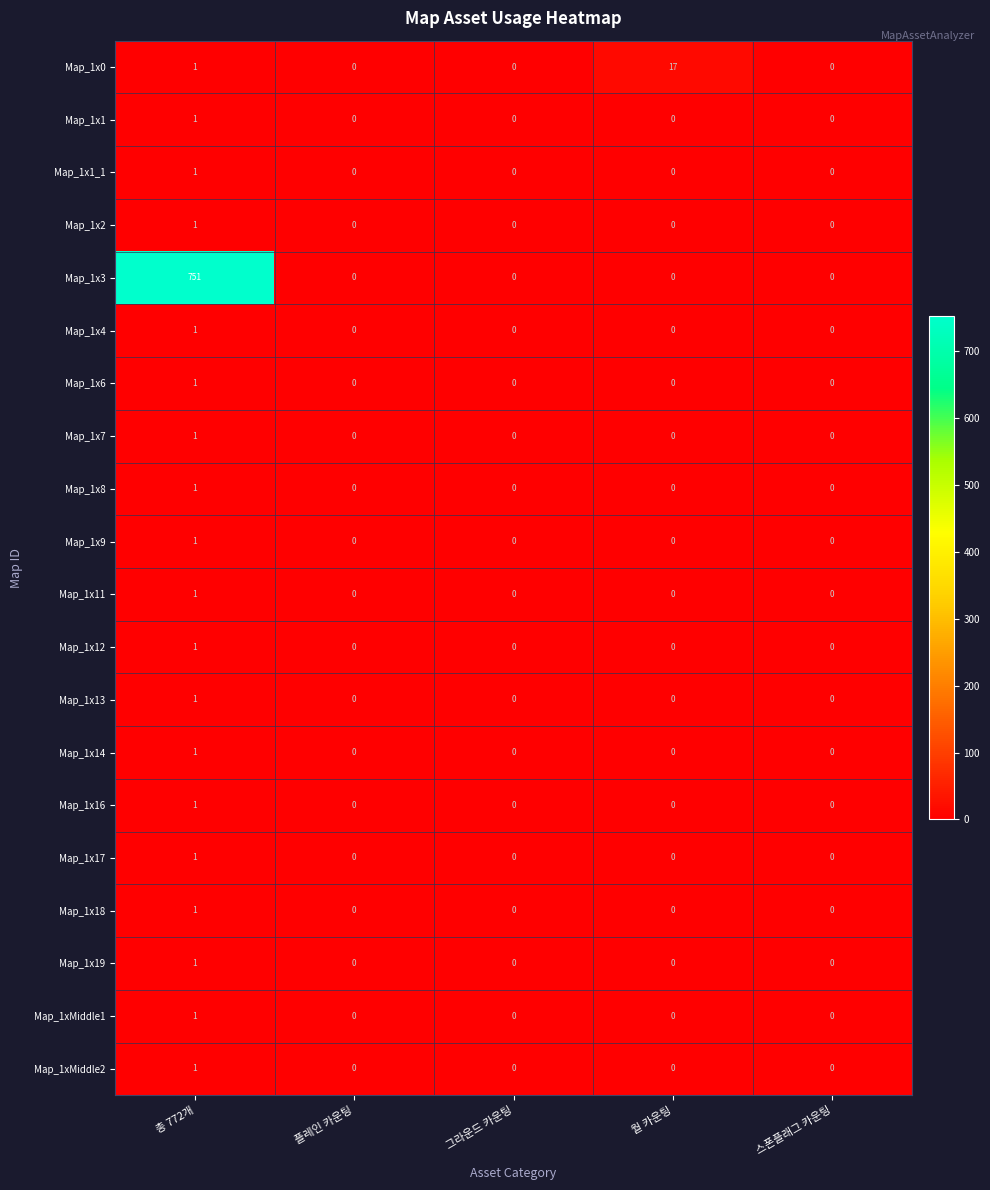

What is the maximum value shown in the chart?

751